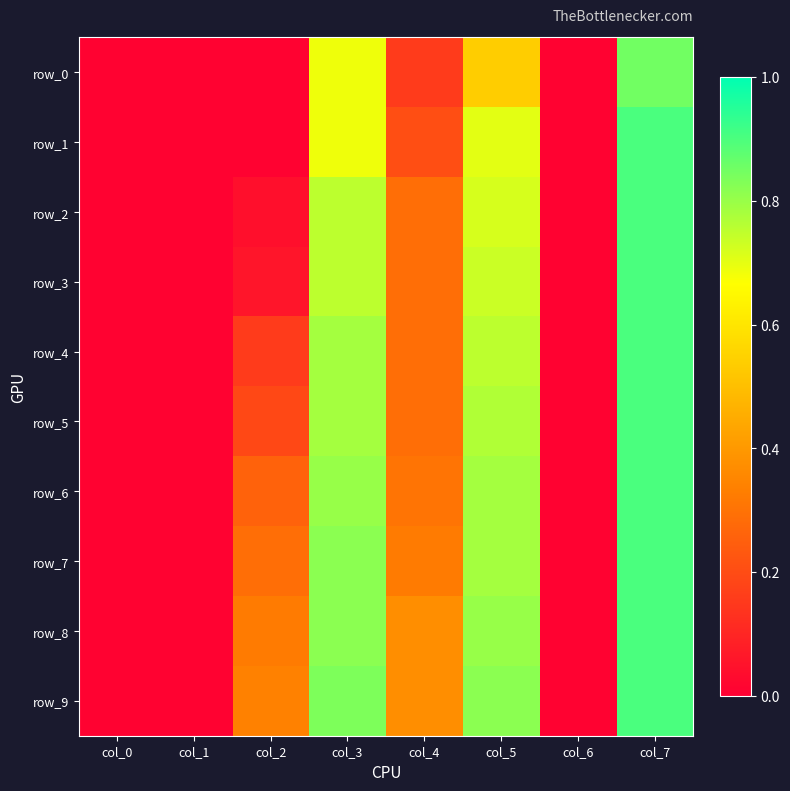

Which has a higher value, col_0 or col_5?

col_5